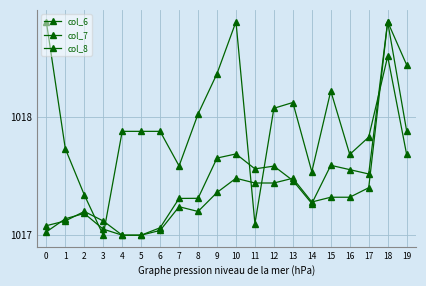

What is the difference between the second highest and minimum values in the col_7 series?

1.8